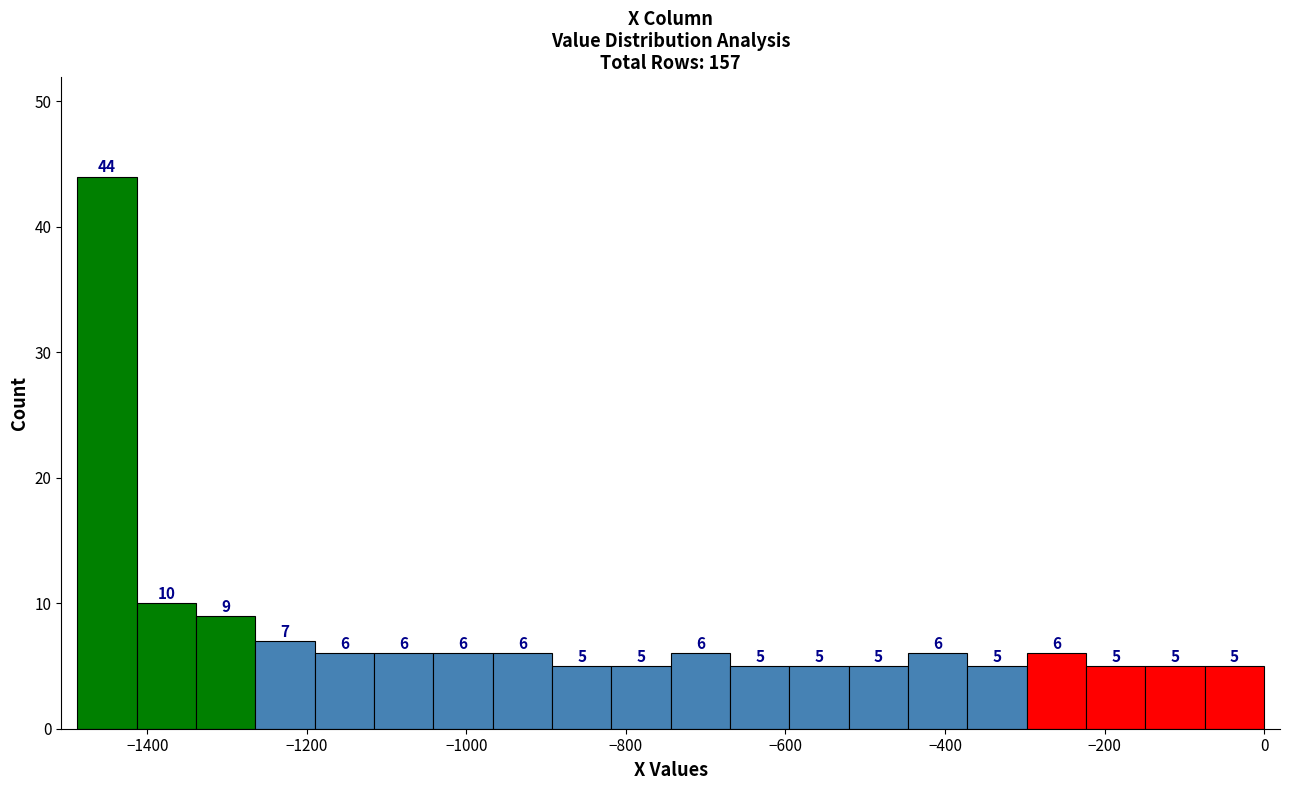

Around what value on the x-axis is the tallest bar? Give the approximate position of its centre, as read against the axis.

-1460